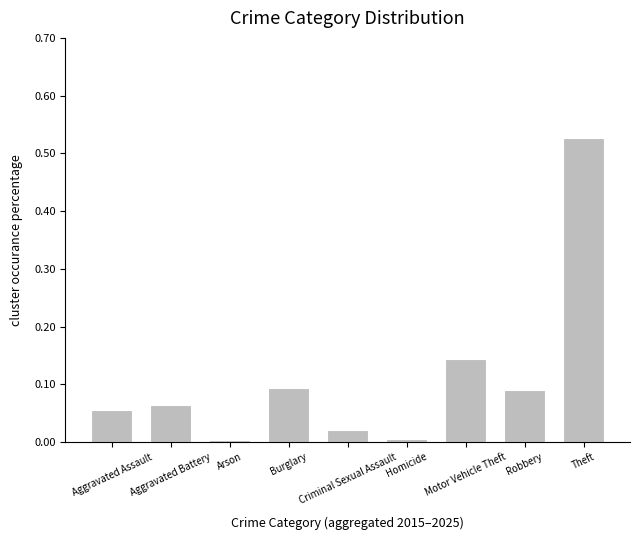

At which category does the chart reach its peak across all series?

Theft